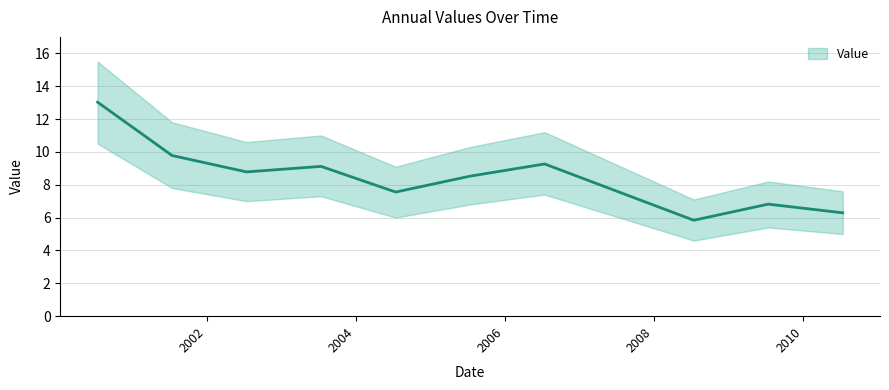

List the labels in order of value, largest first.

2000-07-15, 2001-07-15, 2006-07-15, 2003-07-15, 2002-07-15, 2005-07-15, 2004-07-15, 2009-07-15, 2010-07-15, 2008-07-15